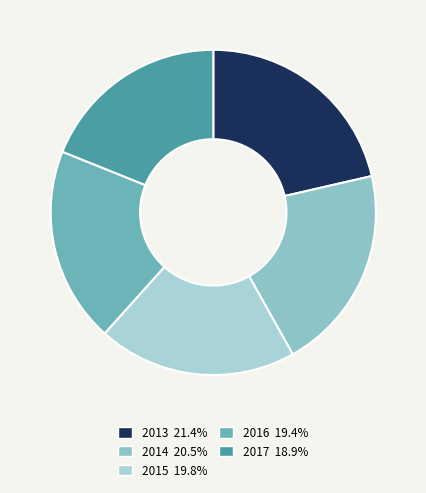

Is it true that 2013 is 27% of the pie?

False